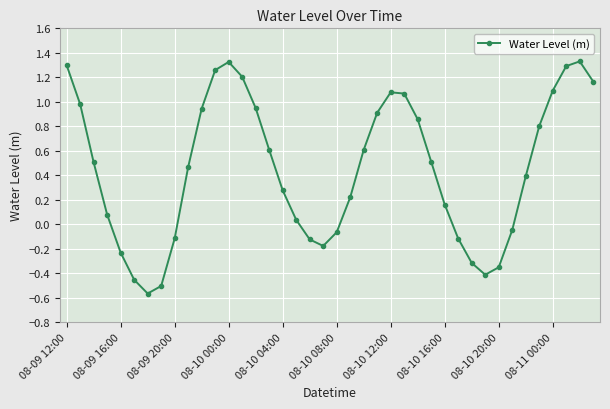

What is the average value?

0.4